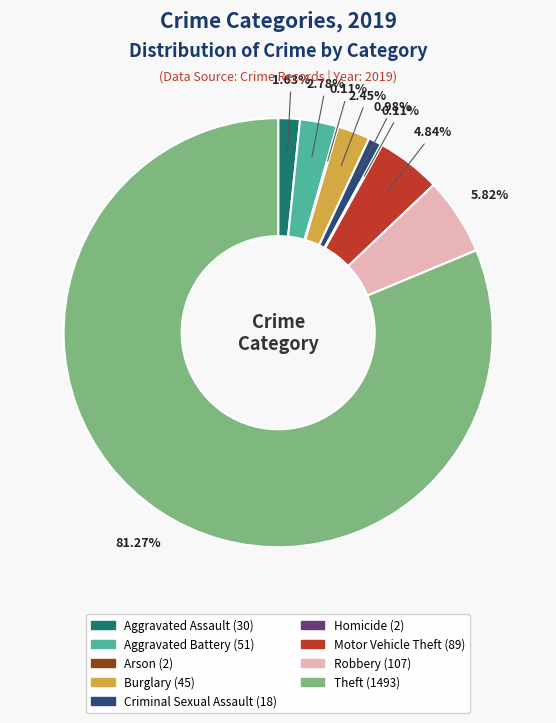

What is the largest slice in the pie chart?

Theft